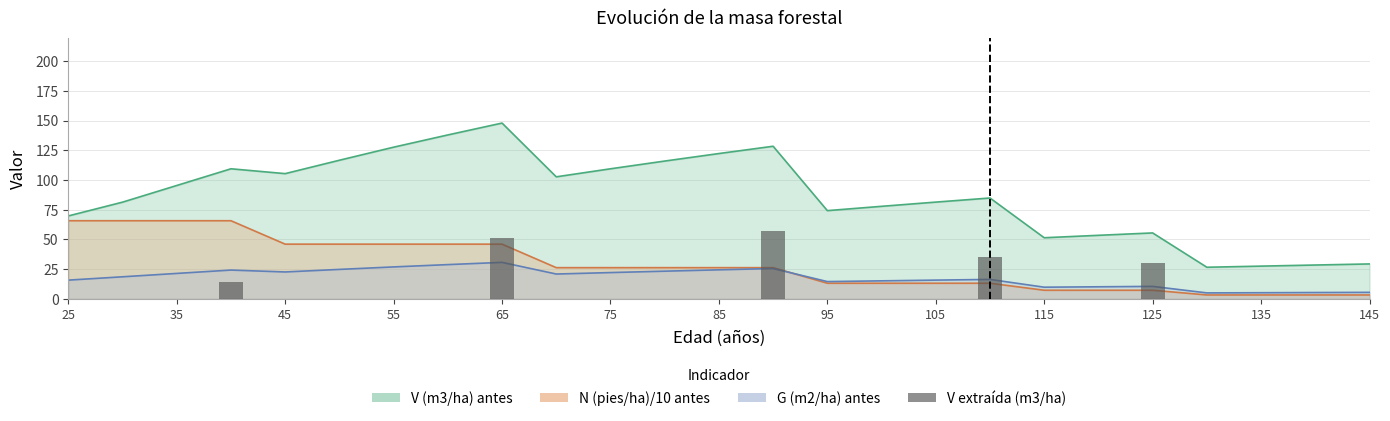

How many values exceed 35?

3